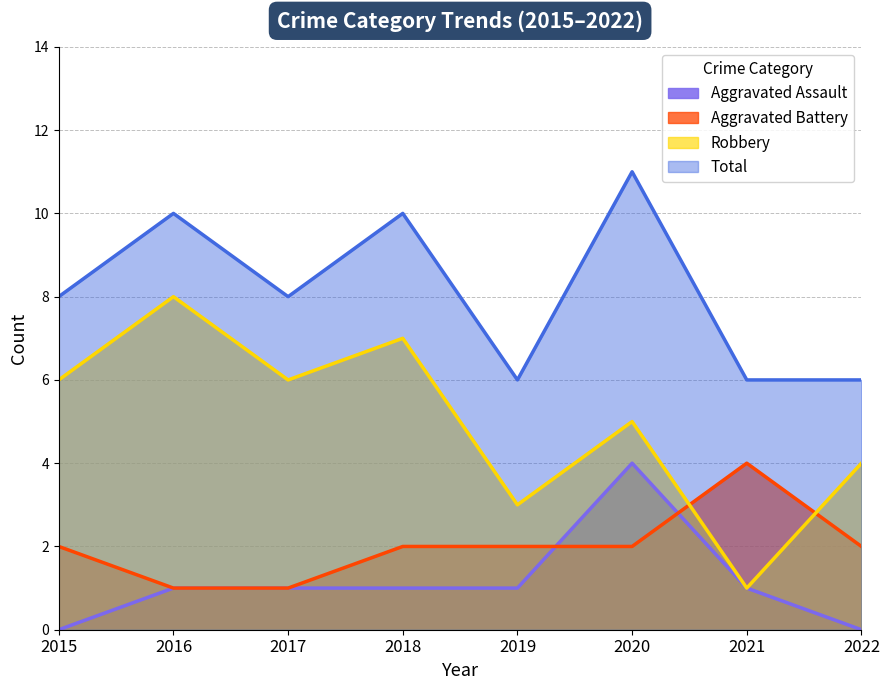

True or false: Robbery and Total intersect in this chart.

False